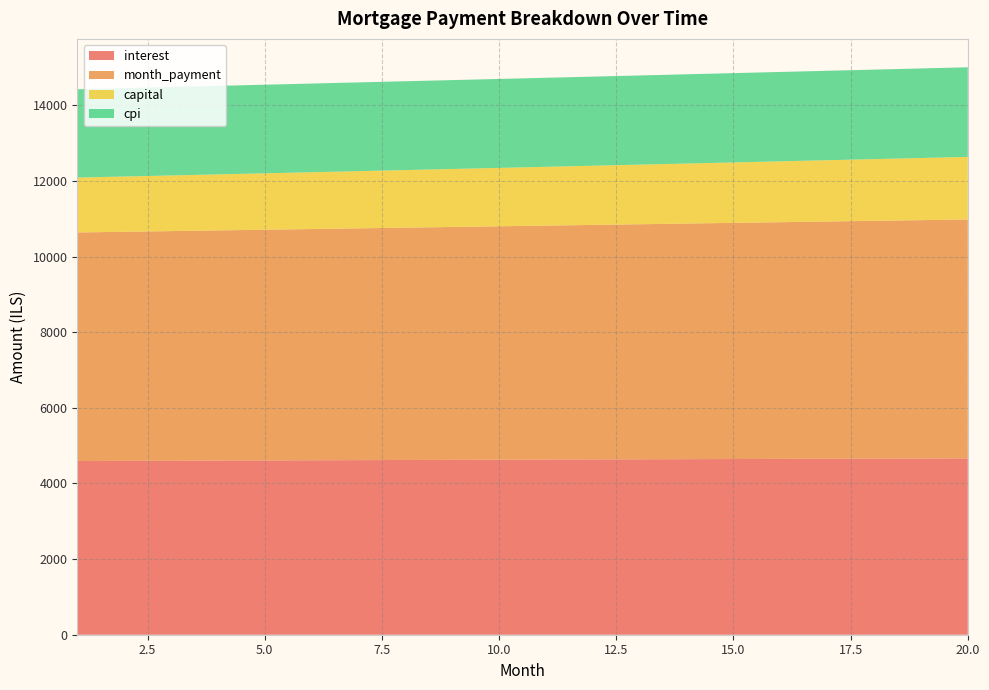

Reading left to right, extract all data points from this chart.

interest: 1=4594.0	2=4598.1	3=4602.1	4=4606.1	5=4610.0	6=4613.9	7=4617.8	8=4621.6	9=4625.4	10=4629.1	11=4632.8	12=4636.5	13=4640.1	14=4643.7	15=4647.3	16=4650.8	17=4654.2	18=4657.6	19=4661.0	20=4664.3
month_payment: 1=6045.5	2=6059.6	3=6073.8	4=6087.9	5=6102.1	6=6116.4	7=6130.6	8=6144.9	9=6159.3	10=6173.7	11=6188.1	12=6202.5	13=6217.0	14=6231.5	15=6246.0	16=6260.6	17=6275.2	18=6289.8	19=6304.5	20=6319.2
capital: 1=1451.5	2=1461.5	3=1471.7	4=1481.9	5=1492.1	6=1502.5	7=1512.9	8=1523.3	9=1533.9	10=1544.5	11=1555.2	12=1566.0	13=1576.8	14=1587.8	15=1598.8	16=1609.8	17=1621.0	18=1632.2	19=1643.5	20=1654.9
cpi: 1=2335.4	2=2337.4	3=2339.5	4=2341.5	5=2343.4	6=2345.4	7=2347.3	8=2349.3	9=2351.2	10=2353.0	11=2354.9	12=2356.7	13=2358.6	14=2360.4	15=2362.1	16=2363.9	17=2365.6	18=2367.3	19=2369.0	20=2370.7